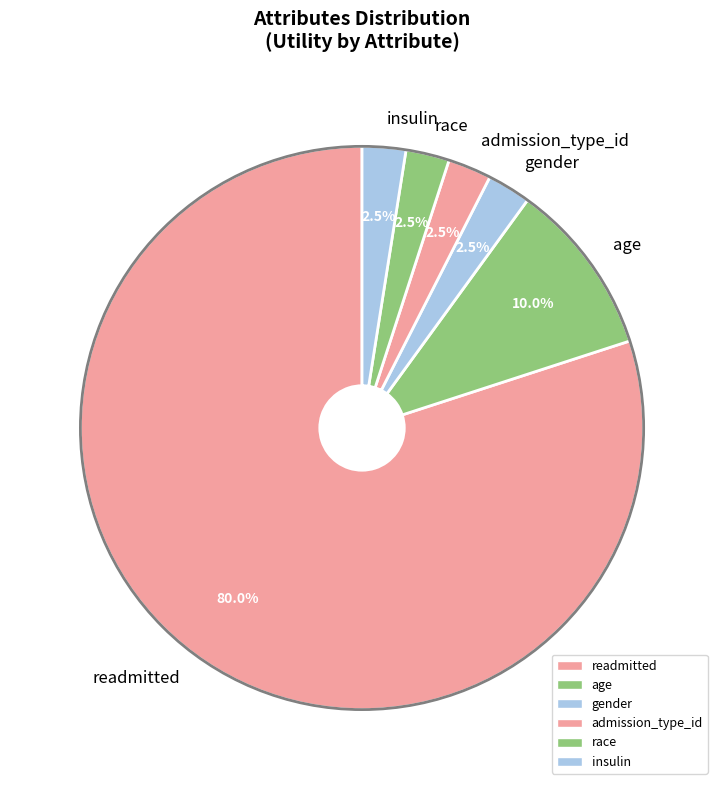

Is there any slice that represents more than half of the pie?

Yes